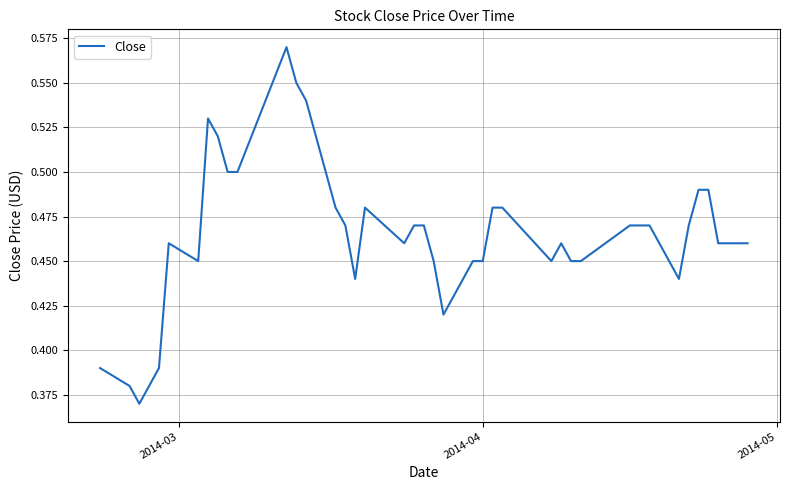

Does the chart display data point markers on the line(s)?

No